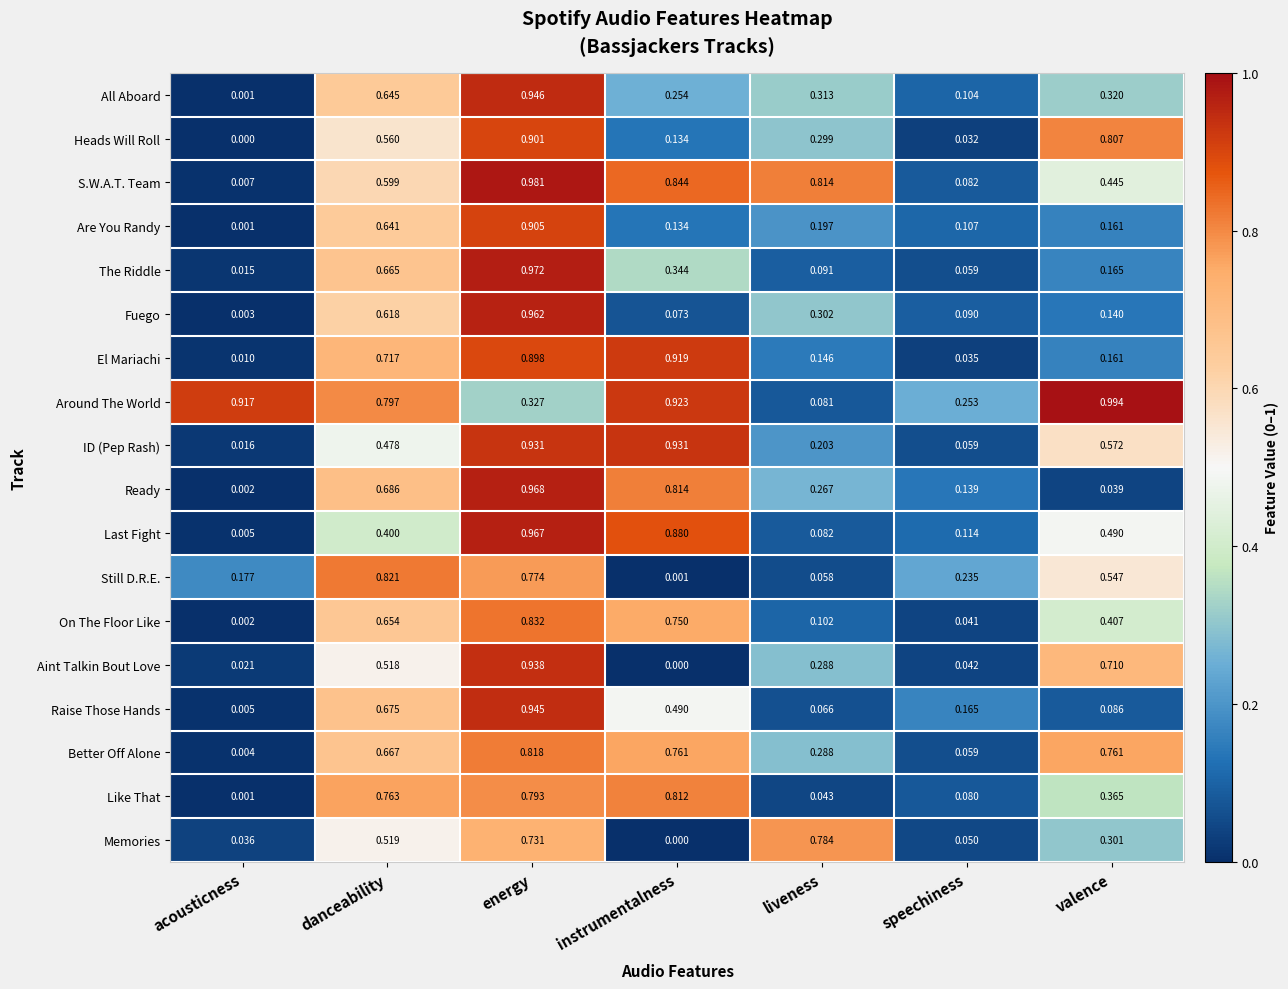

Between danceability and liveness, which series saw the biggest shift?

Still D.R.E.